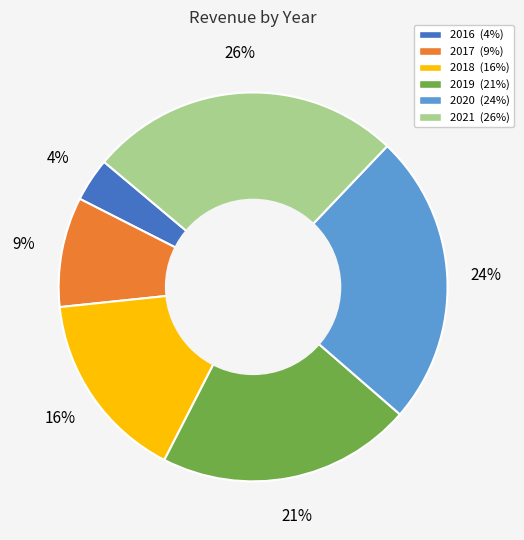

What percentage is the 2020 slice, to the nearest percent?

24%